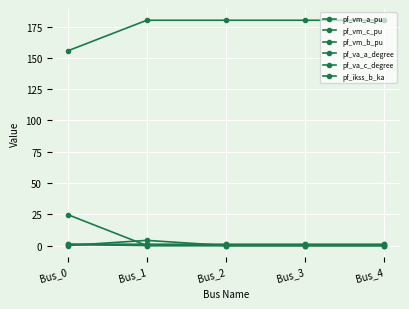

At which category does the chart reach its minimum across all series?

Bus_1